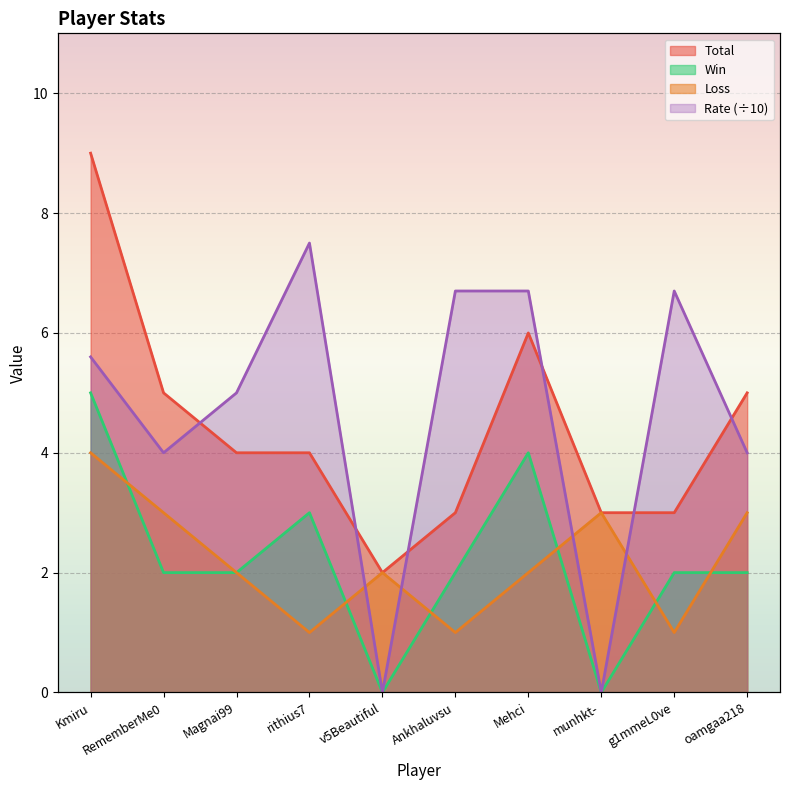

Rank the series by their maximum value, from highest to lowest.

Total, Rate, Win, Loss